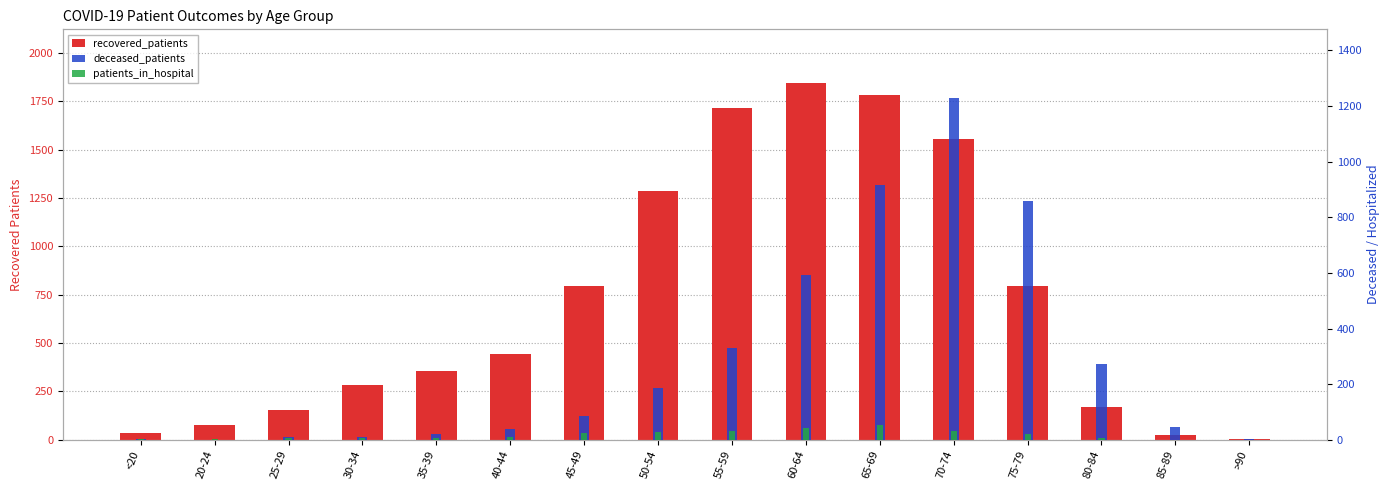

True or false: patients_in_hospital has a value of 9 at 30-34.

False